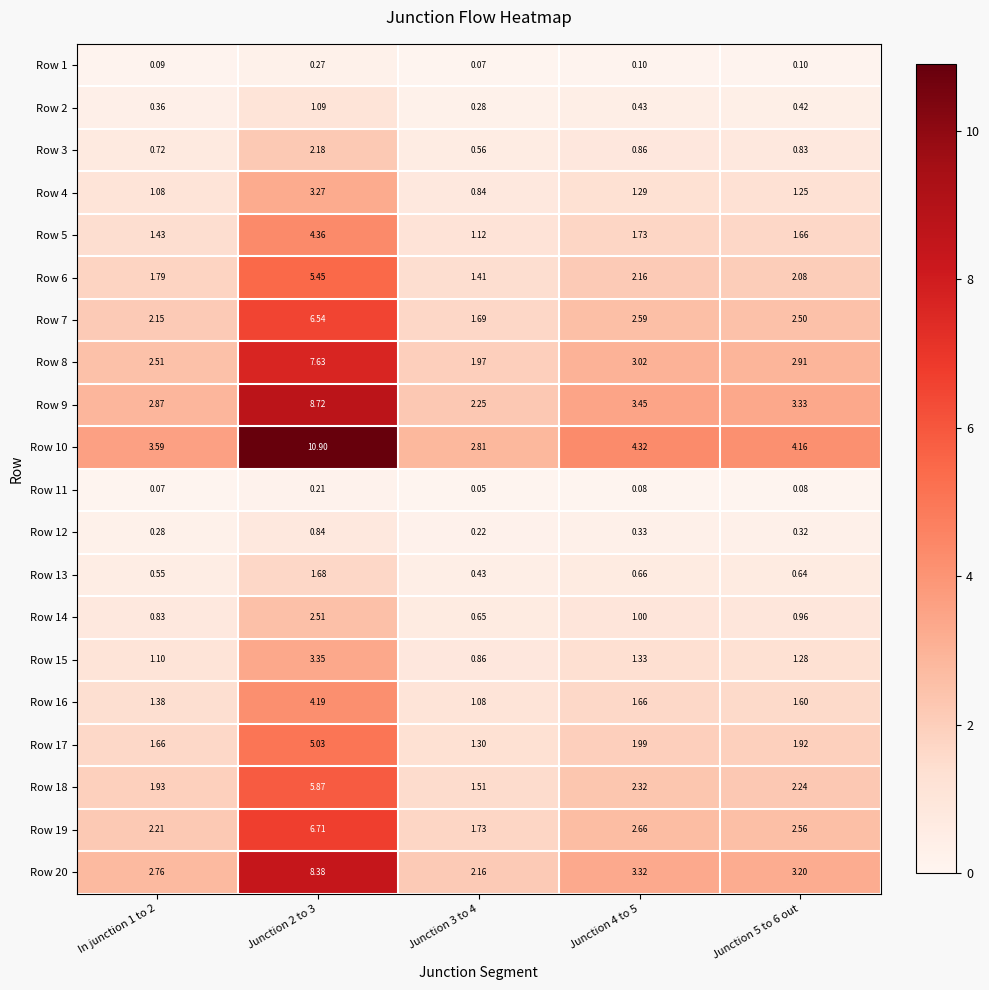

Is the value of Row 10 at In junction 1 to 2 greater than the value of Row 15 at In junction 1 to 2?

Yes